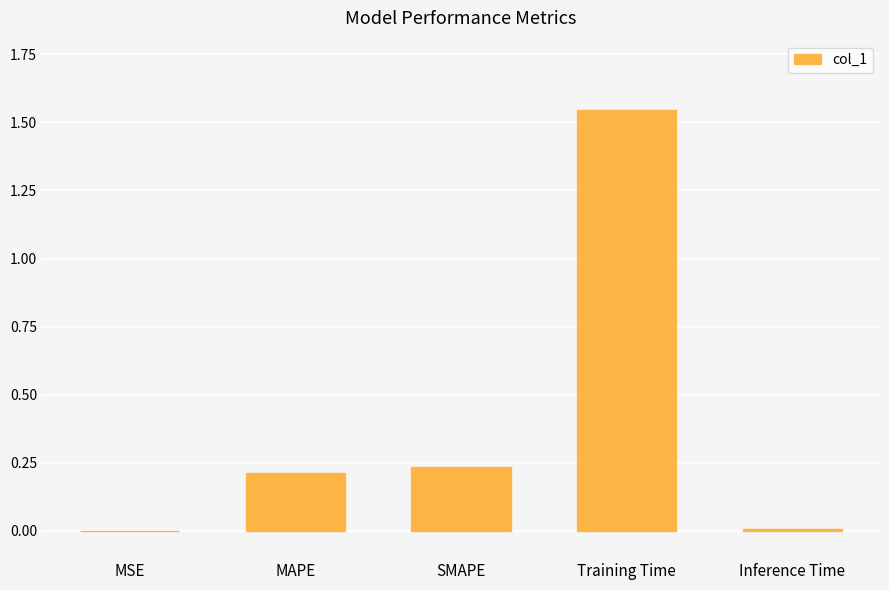

Count the number of categories in the chart.

5